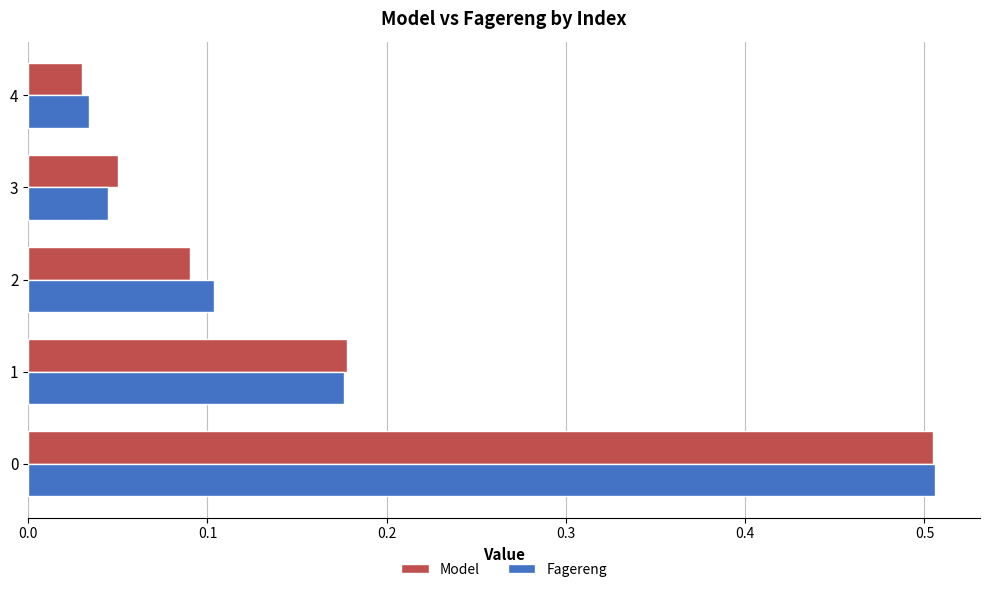

Which series has the widest spread of values?

Model